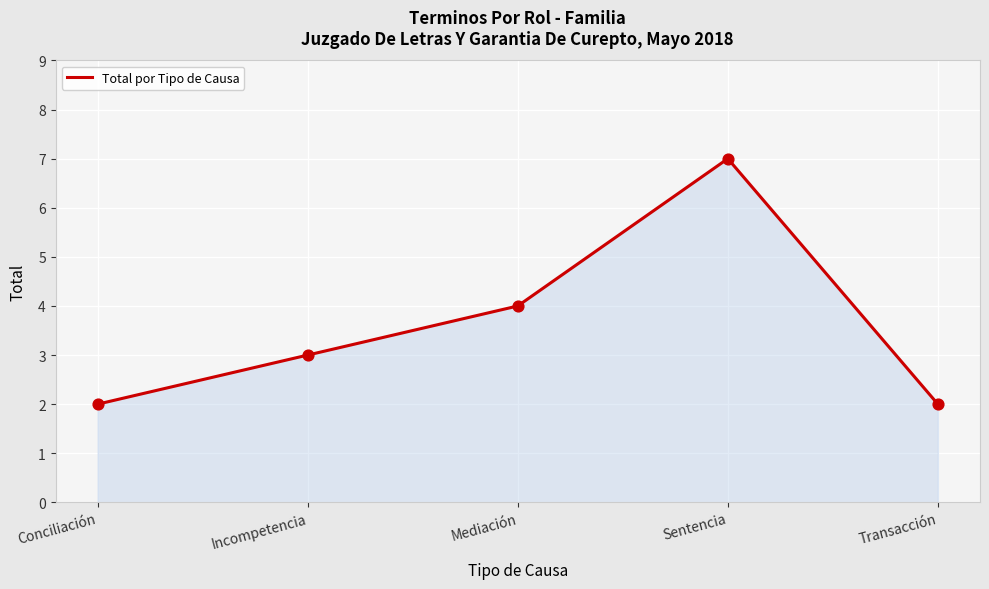

Which has a higher value, Incompetencia or Sentencia?

Sentencia